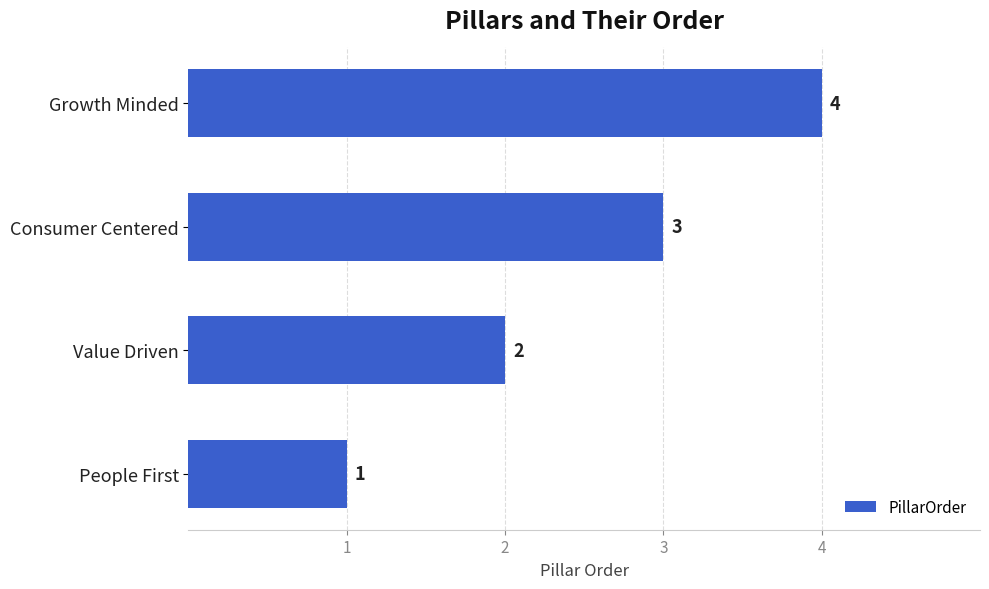

What is the change in value from People First to Consumer Centered?

+2